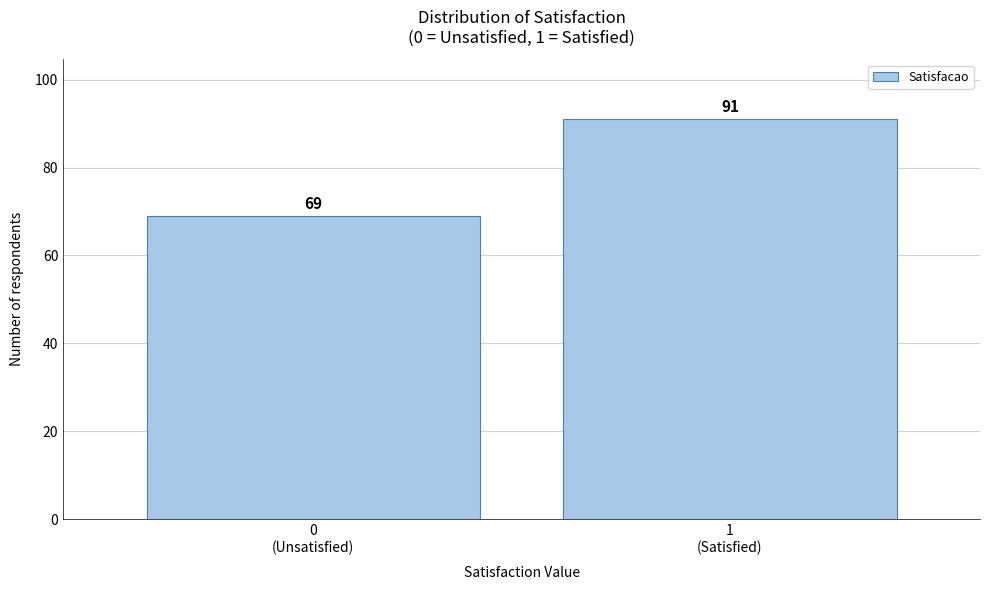

Reading right to left, what are all the values shown in this chart?

91	69